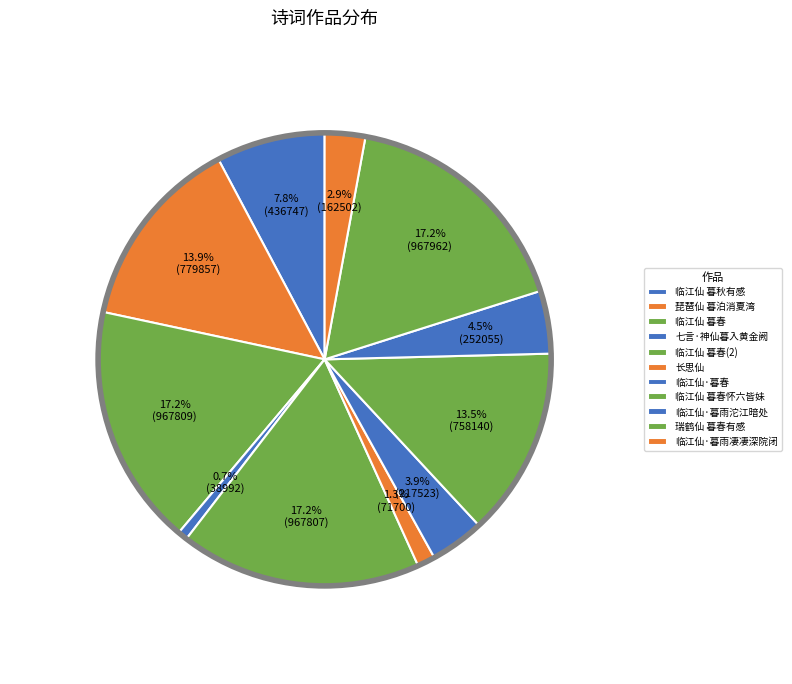

What percentage is the 临江仙·暮春 slice, to the nearest percent?

4%